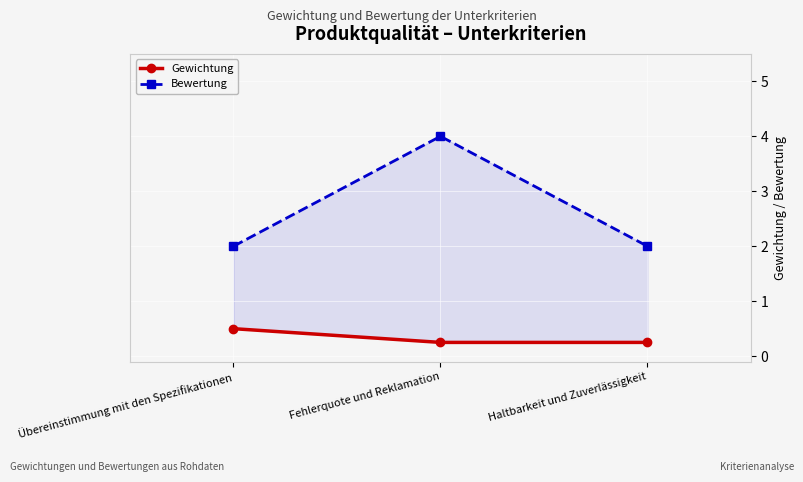

Reading right to left, what are all the values shown in this chart?

Gewichtung: 0.2	0.2	0.5
Bewertung: 2.0	4.0	2.0